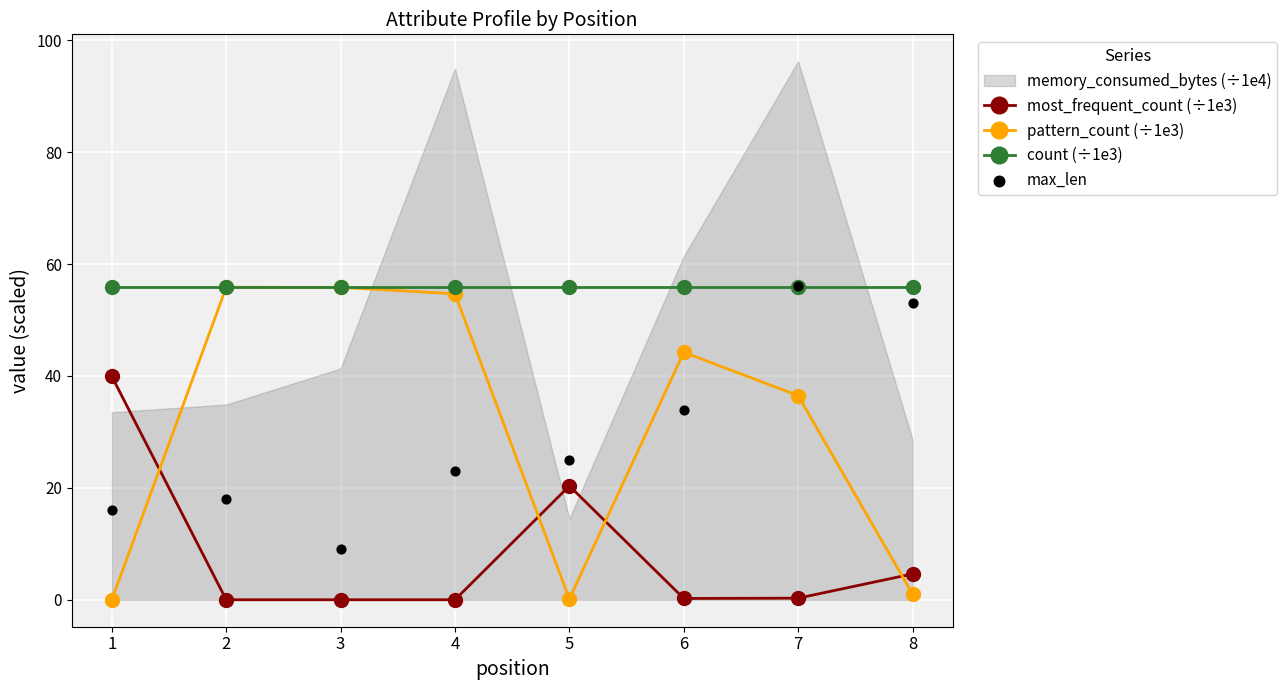

Which series contains the lowest Y value?

most_frequent_count (÷1e3)